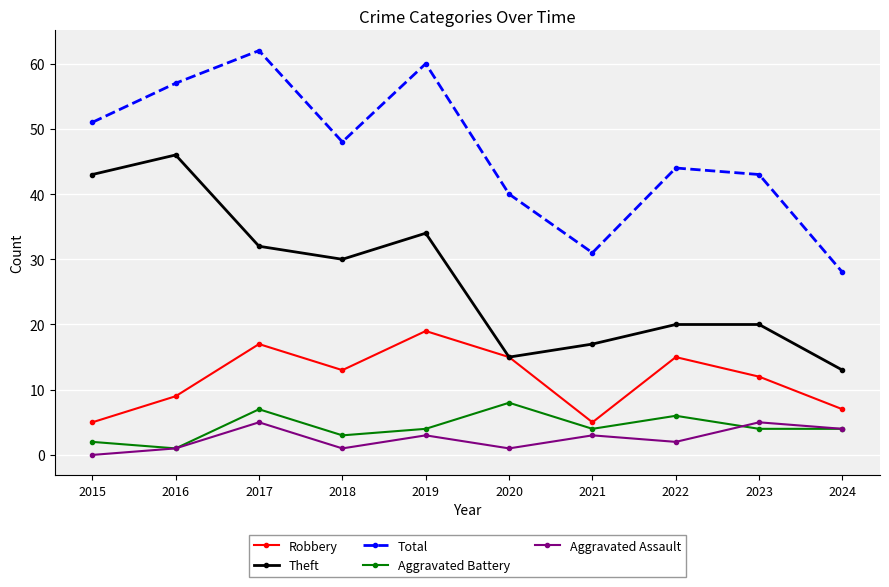

At which category is the sum across all series the highest?

2017